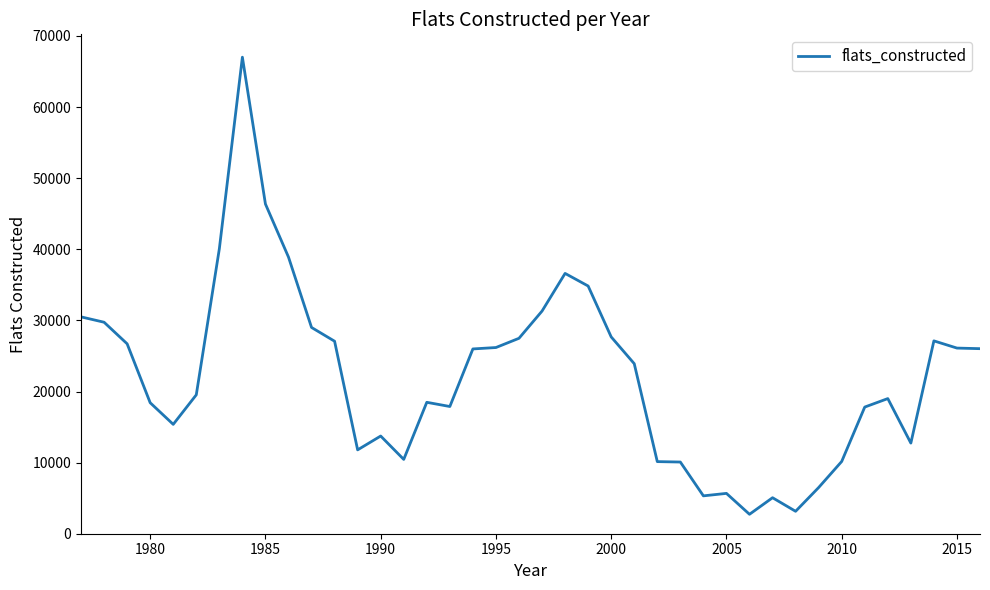

What is the minimum value shown in the chart?

2733